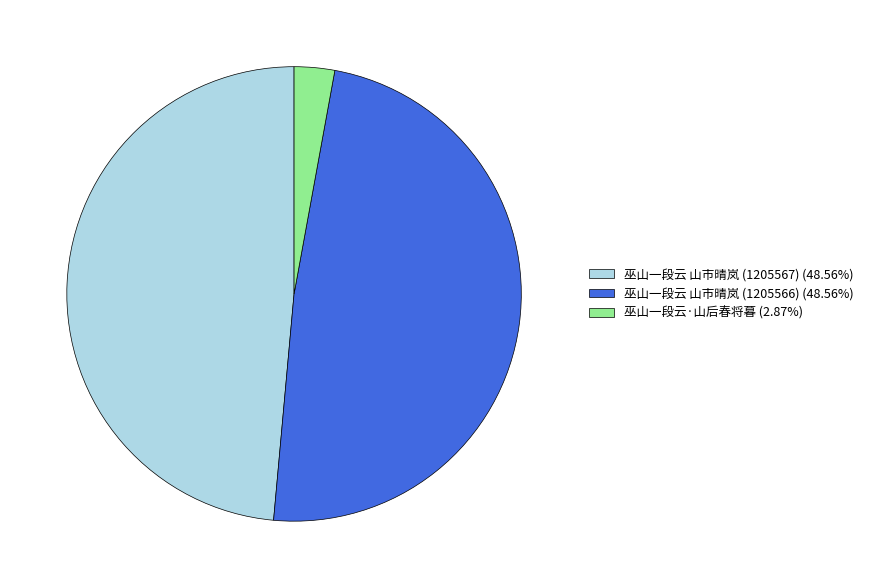

Which slice is the smallest?

巫山一段云·山后春将暮